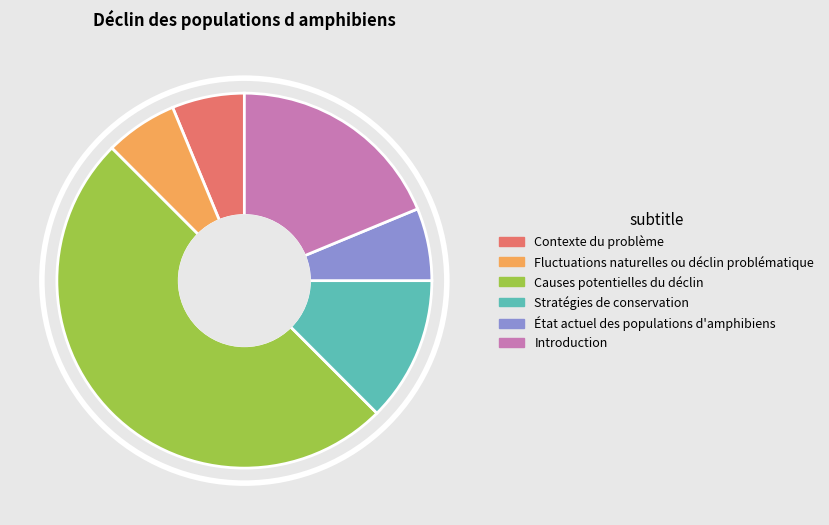

Combined, do Causes potentielles du déclin and Stratégies de conservation account for over 50%?

Yes